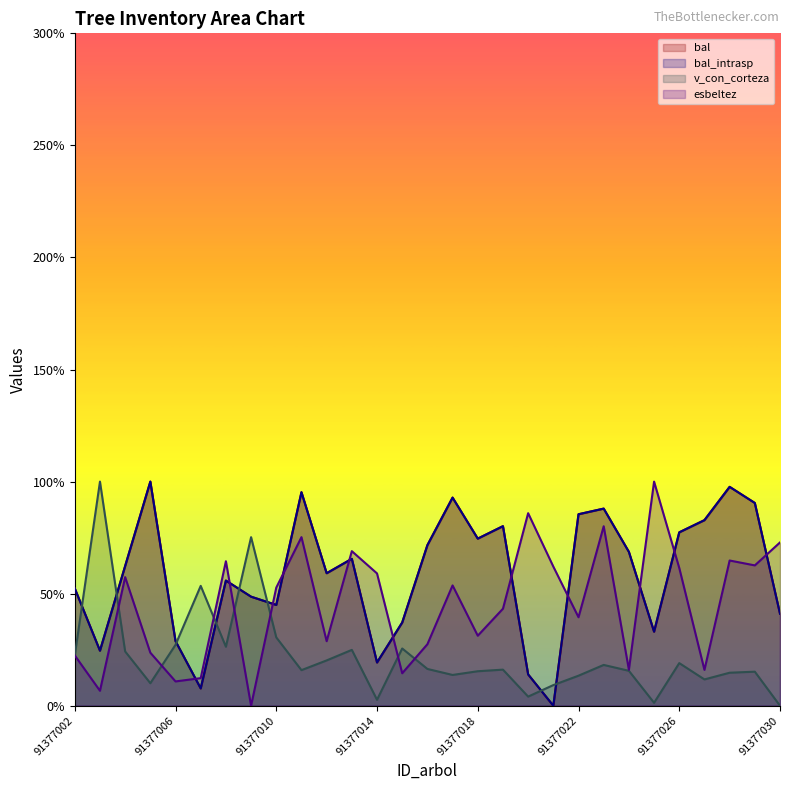

True or false: bal_intrasp has more than 0 interior local peaks.

True